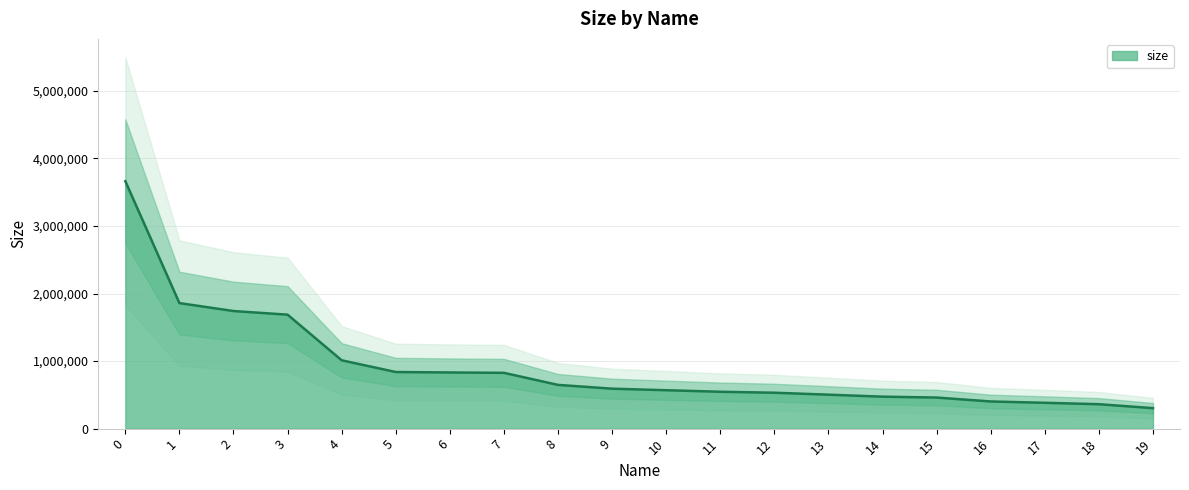

What is the difference between the maximum and minimum values?

3360576